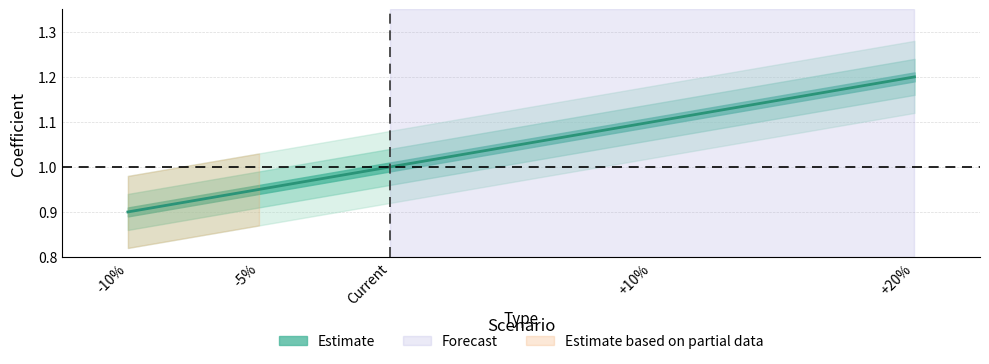

Does the chart display data point markers on the line(s)?

No